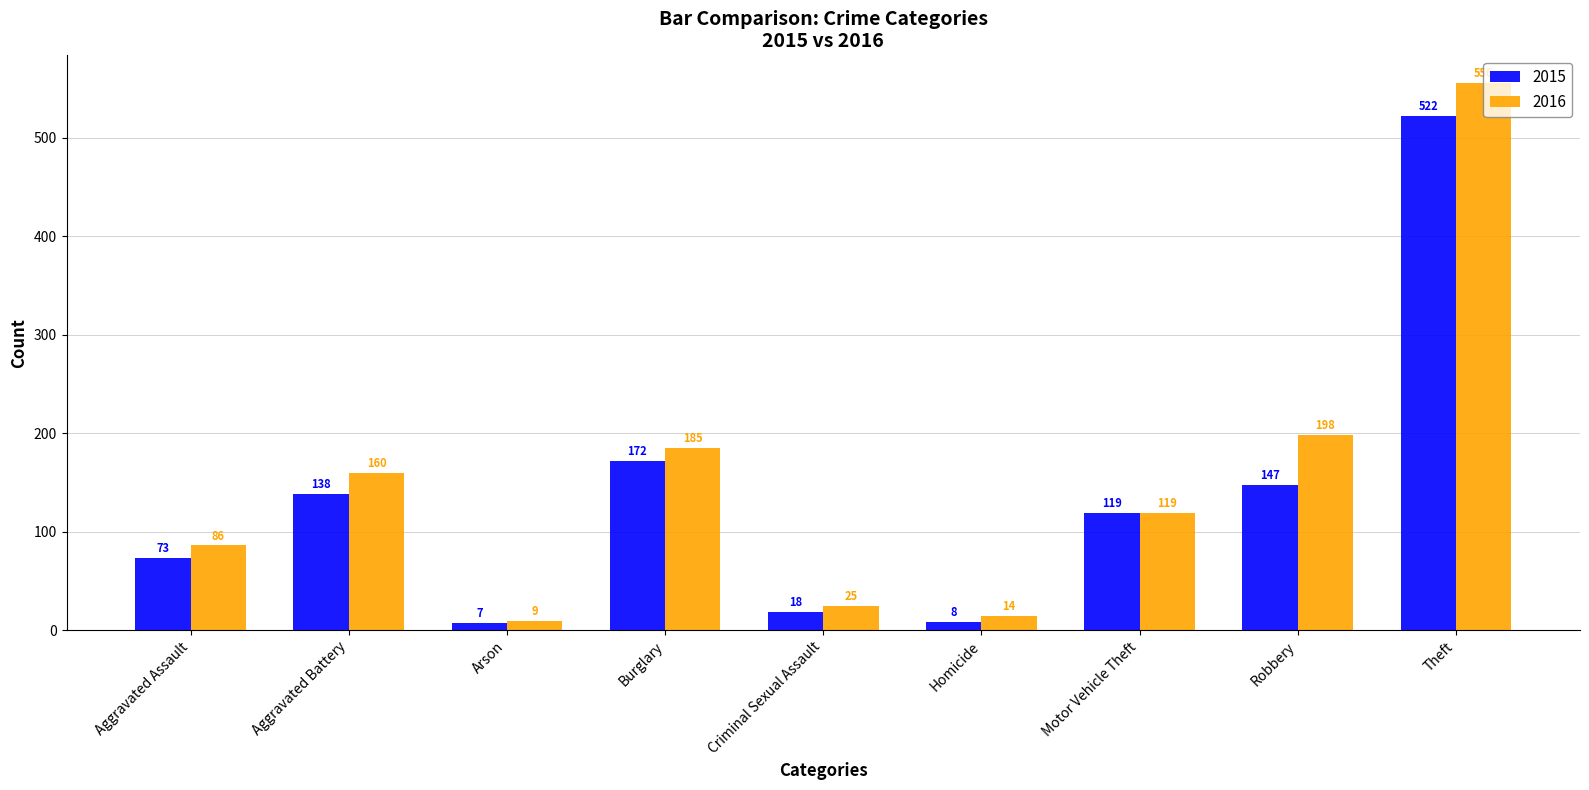

Reading left to right, extract all data points from this chart.

2015: 73	138	7	172	18	8	119	147	522
2016: 86	160	9	185	25	14	119	198	556